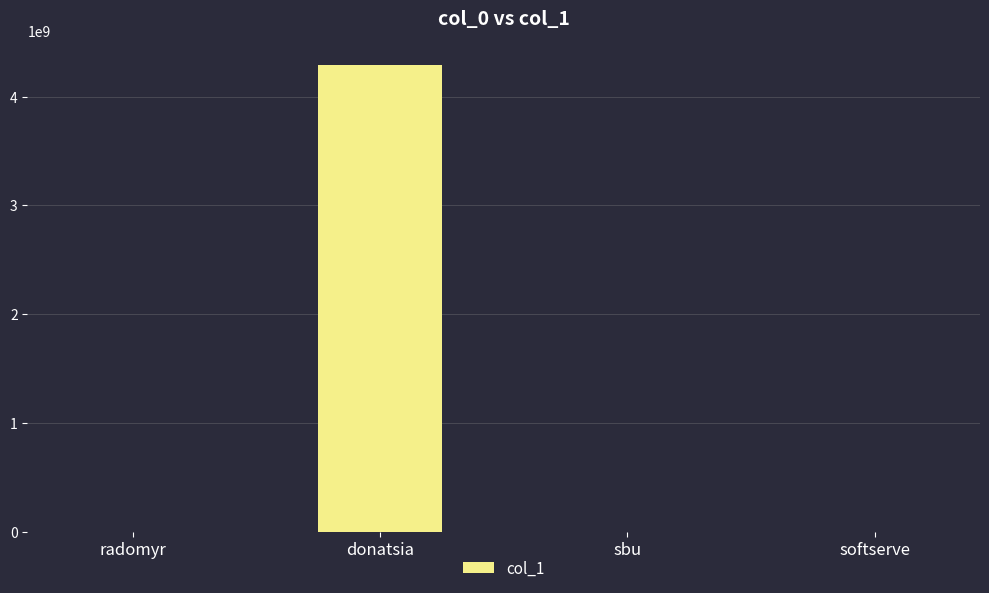

Are the bars grouped side by side (vs. stacked)?

No